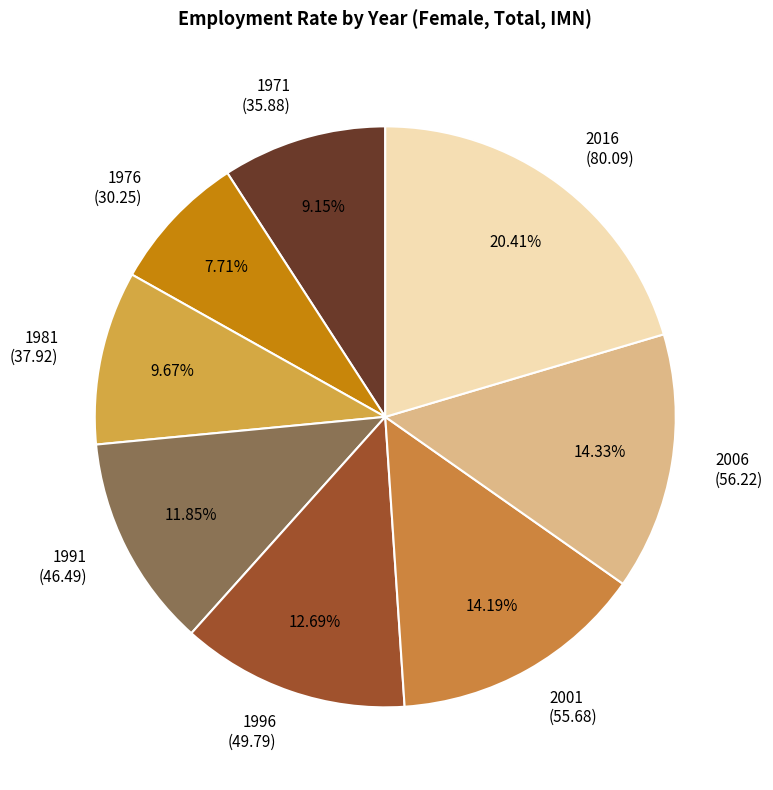

What is the ratio of the value at 2016 (80.09) to the value at 2001 (55.68)?

1.4